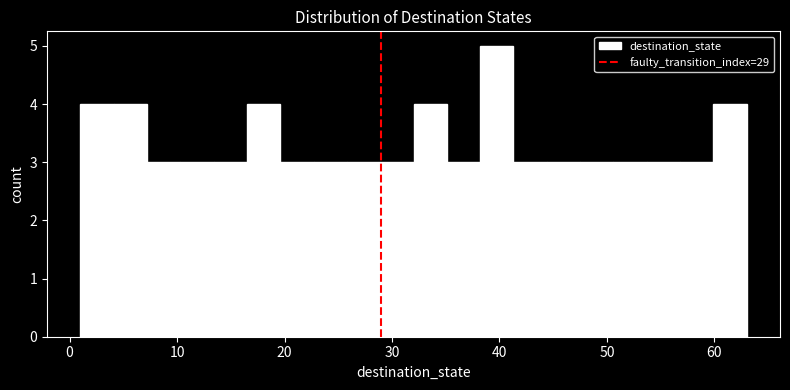

Read against the x-axis, roughly where is the centre of the tallest bar?

40